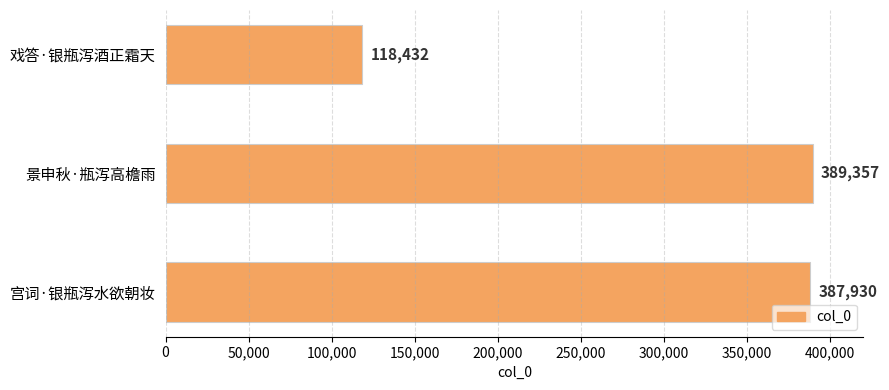

List the labels in order of value, largest first.

景申秋·瓶泻高檐雨, 宫词·银瓶泻水欲朝妆, 戏答·银瓶泻酒正霜天